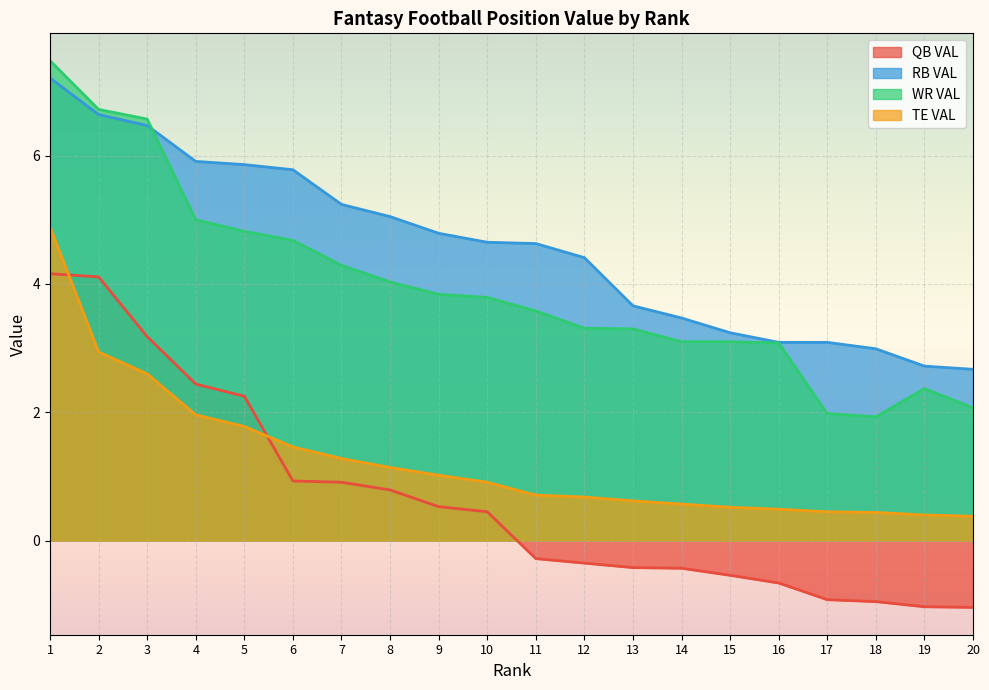

The TE VAL series shows 0.2 at 13. True or false?

False